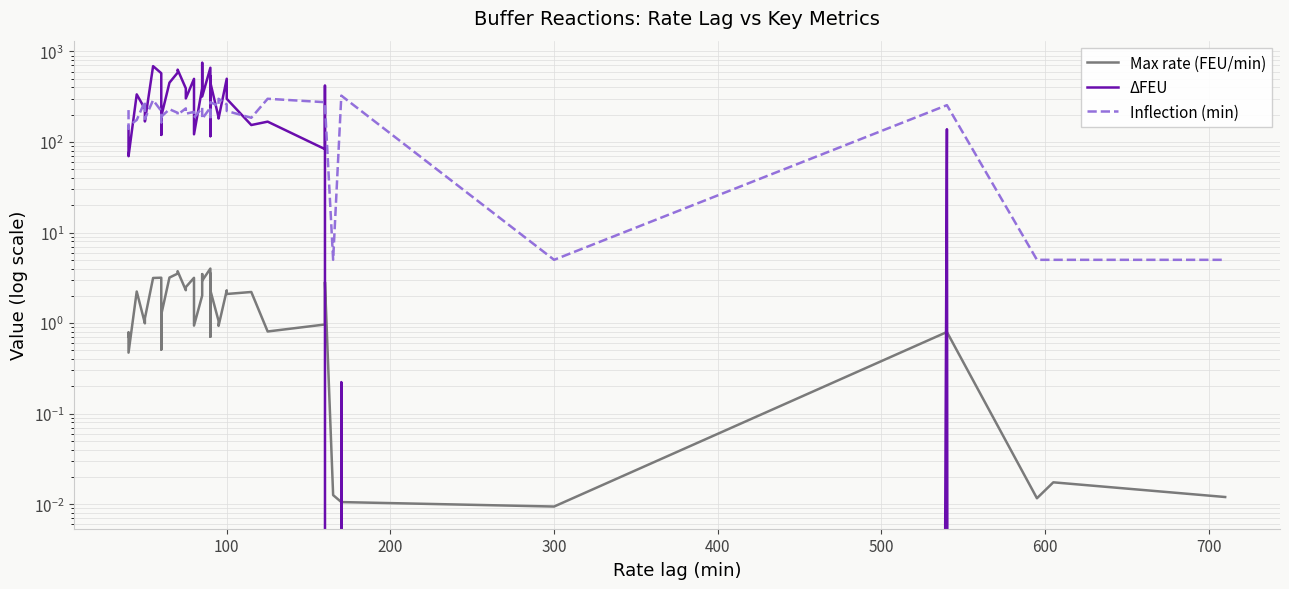

What is the difference between the maximum and second lowest values in the ΔFEU series?

747.7